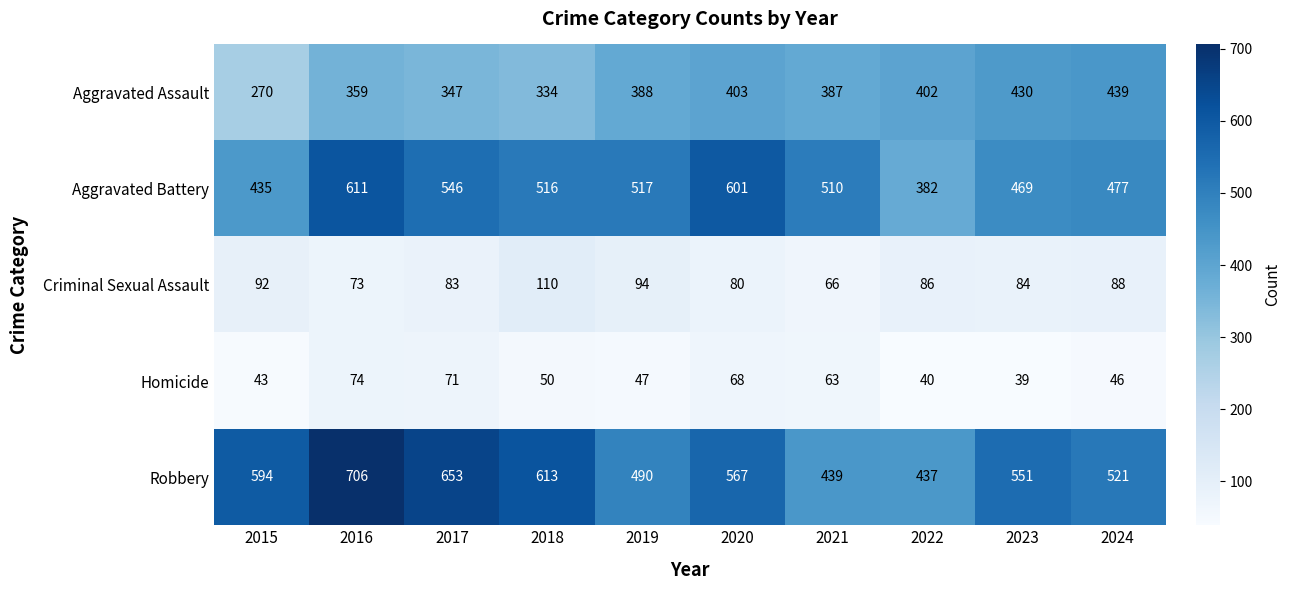

What is the difference between the second highest and second lowest values in the Aggravated Assault series?

96